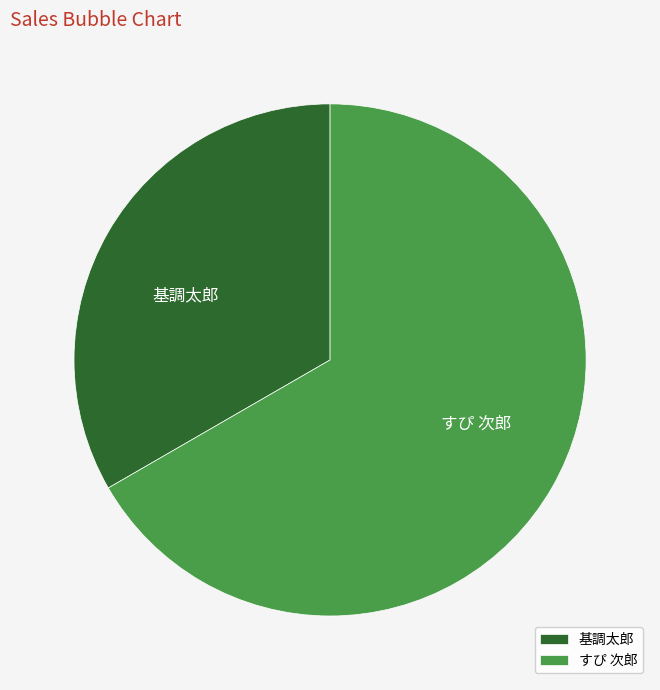

Do すぴ 次郎 and 基調太郎 together represent more than half of the pie?

Yes